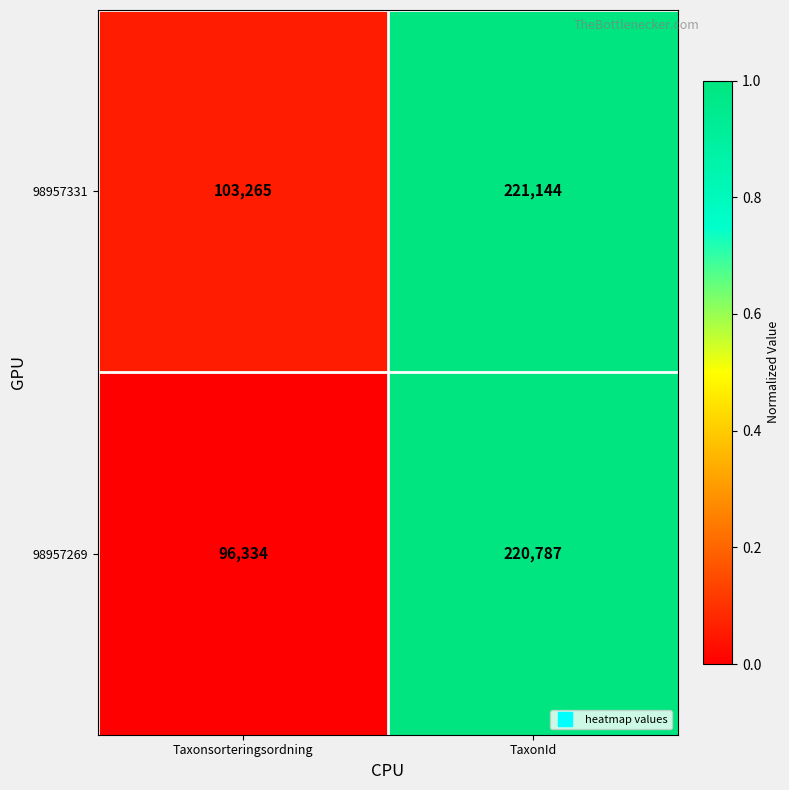

What is the total value across all series at Taxonsorteringsordning?

199599